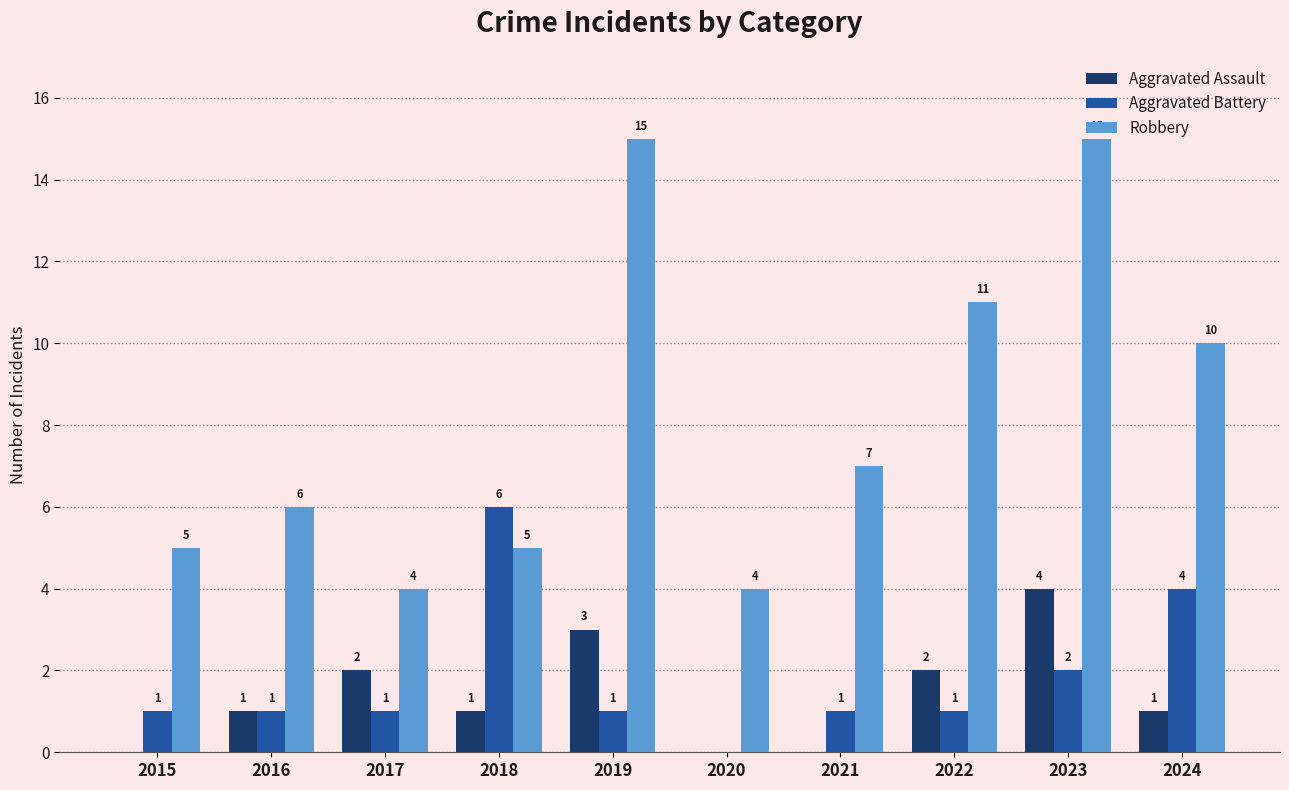

How many categories are shown in the chart?

10